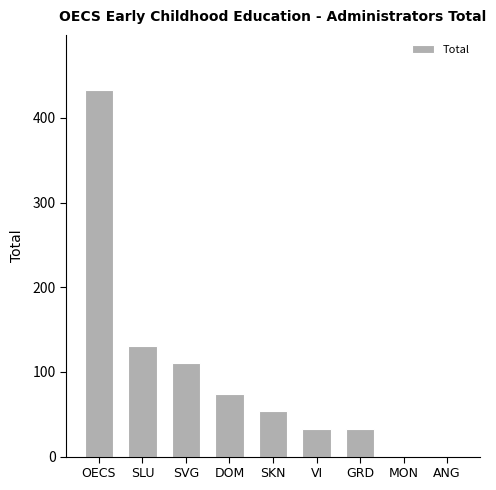

Which has a higher value, OECS or ANG?

OECS